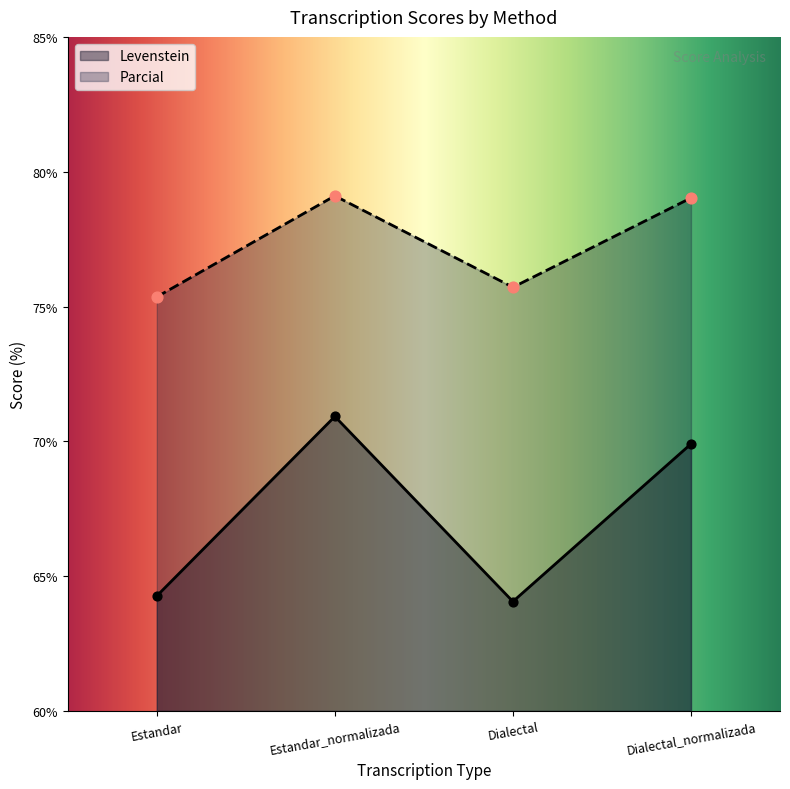

Which series reaches the minimum Y coordinate?

Levenstein